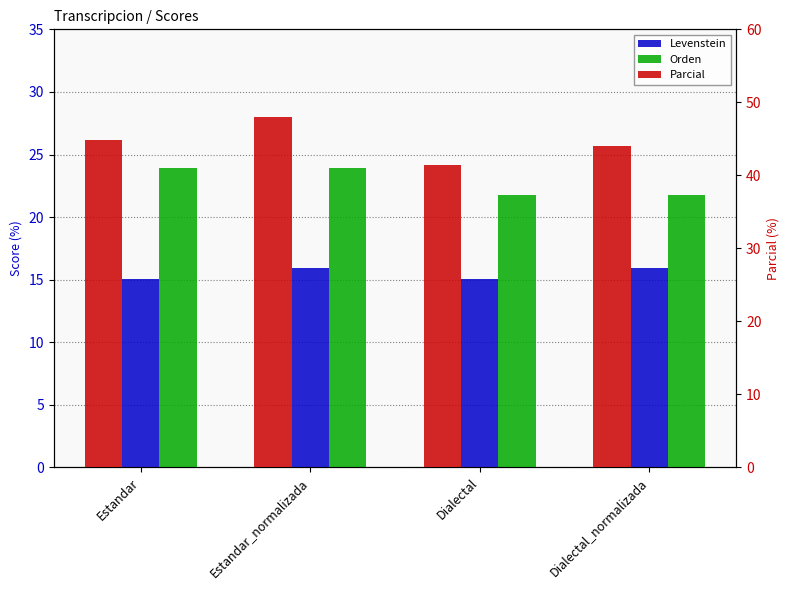

How many bars are there in each group?

3